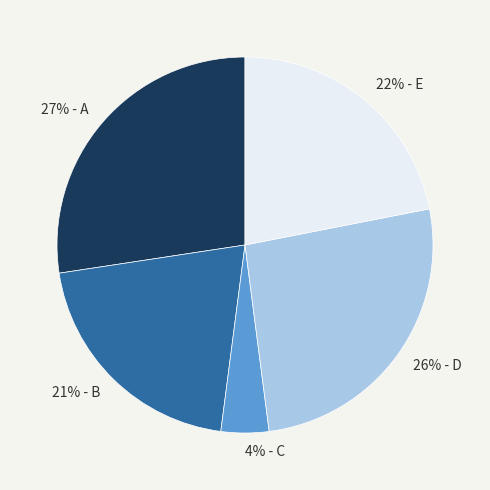

Does any single category account for the majority?

No